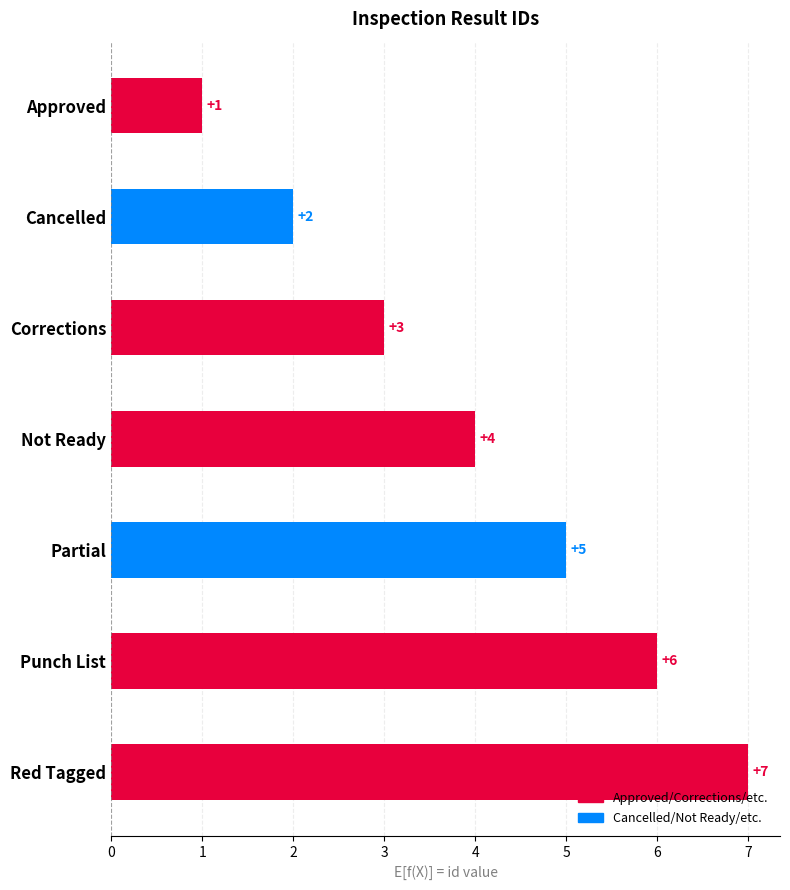

What is the sum of all values?

28